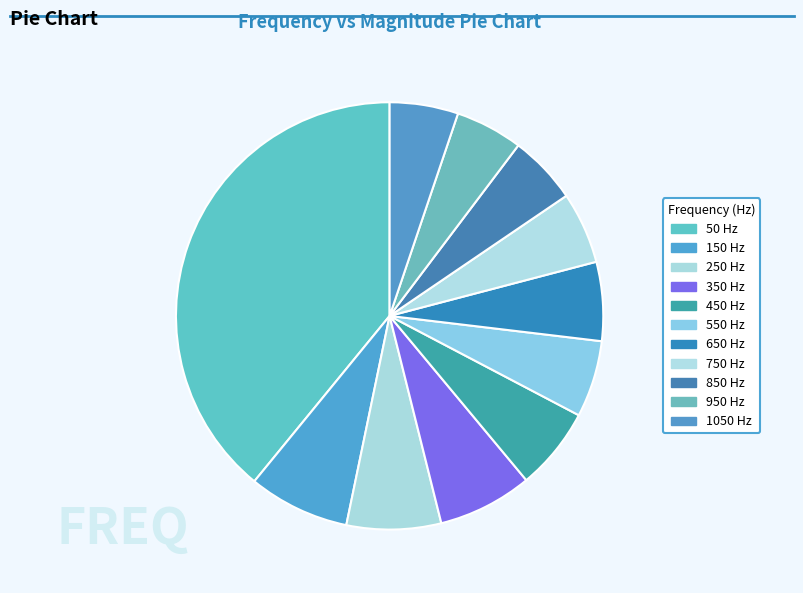

How many segments does this pie chart have?

11